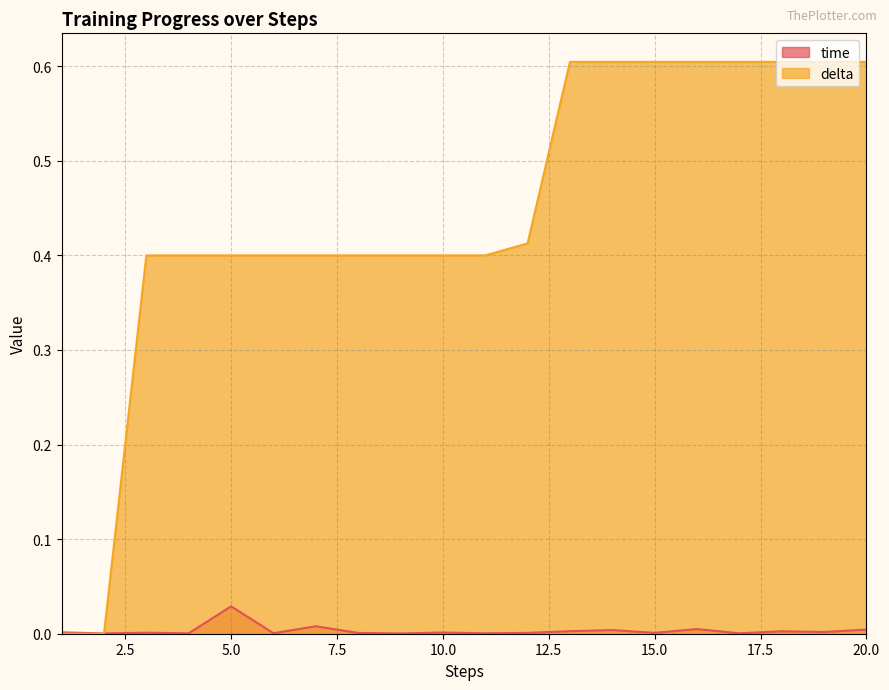

At 5.0, list the series in order from smallest to largest.

time, delta